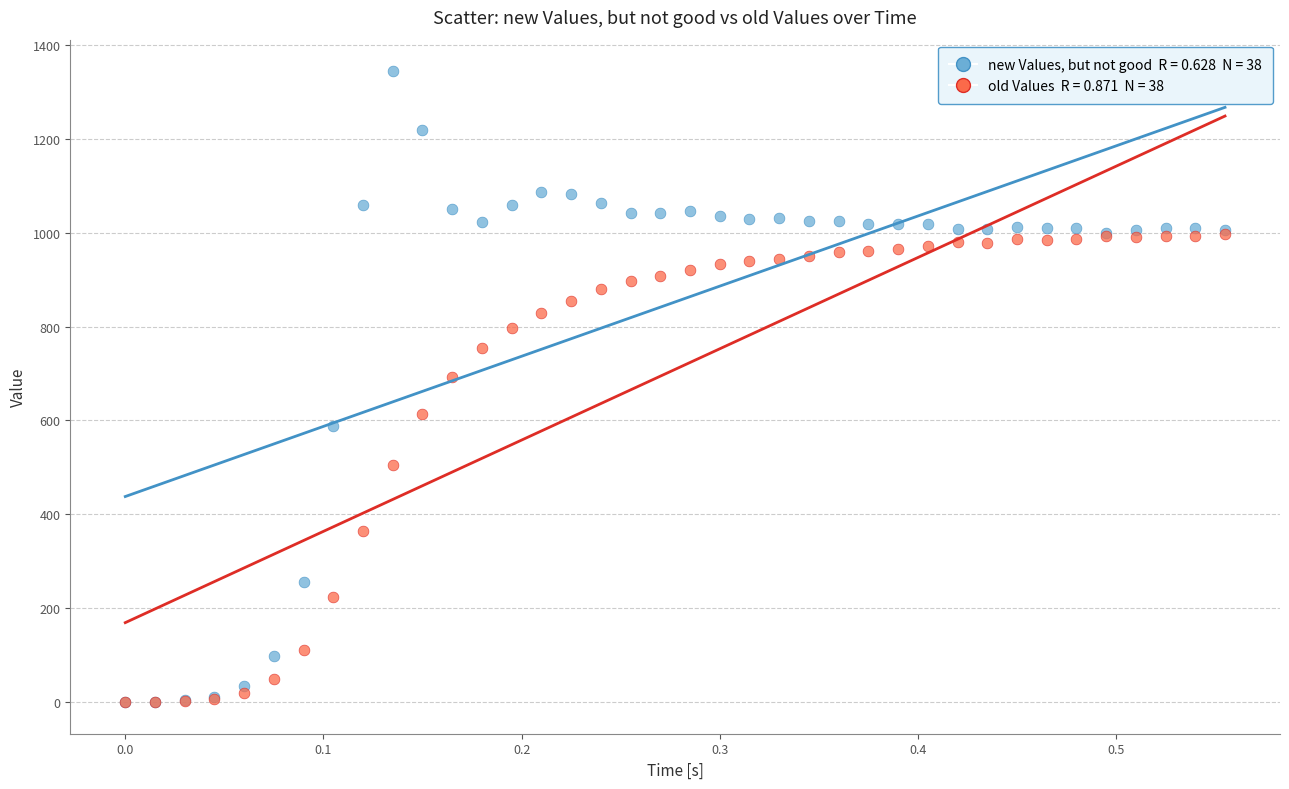

Across all series, what Y value is closest to 672?

692